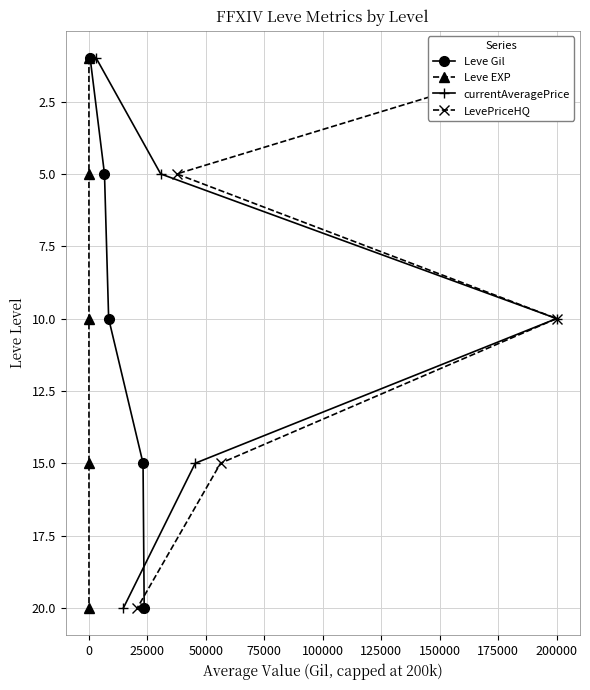

What is the maximum value for Leve Gil?

20